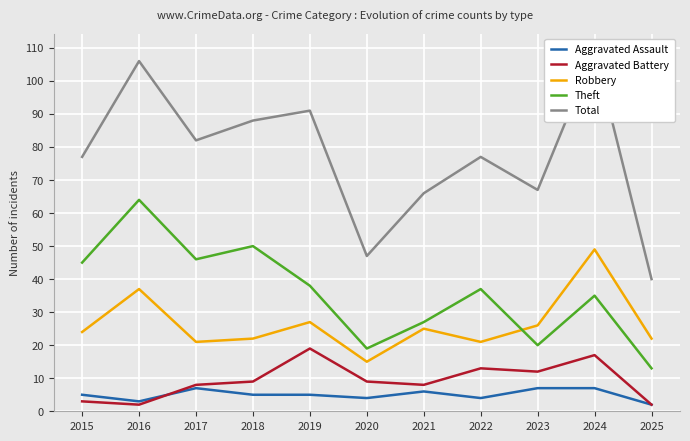

True or false: Aggravated Assault and Aggravated Battery cross at least once.

True